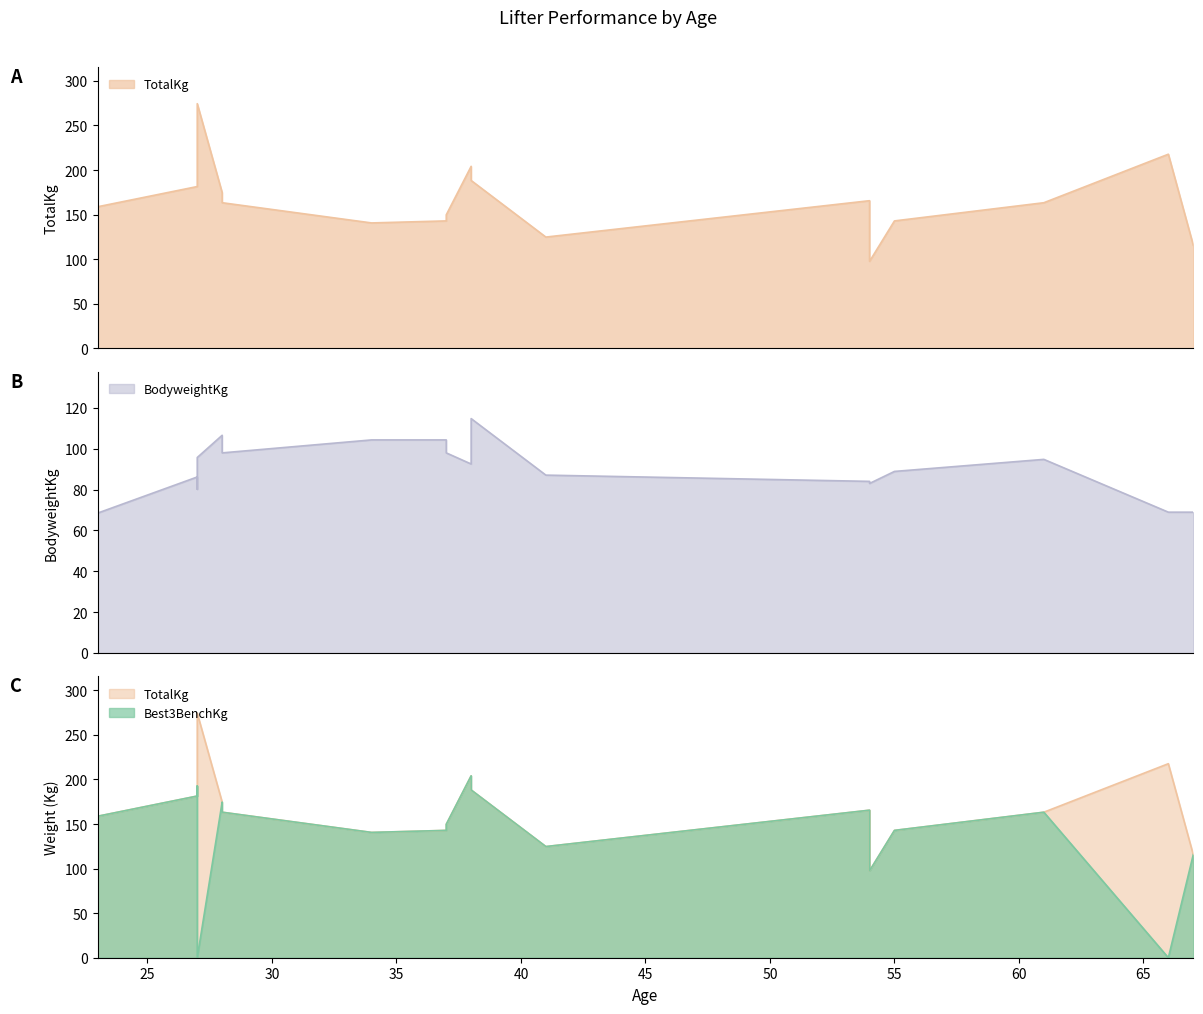

In BodyweightKg, how many points are higher than both neighbors (excluding endpoints)?

4